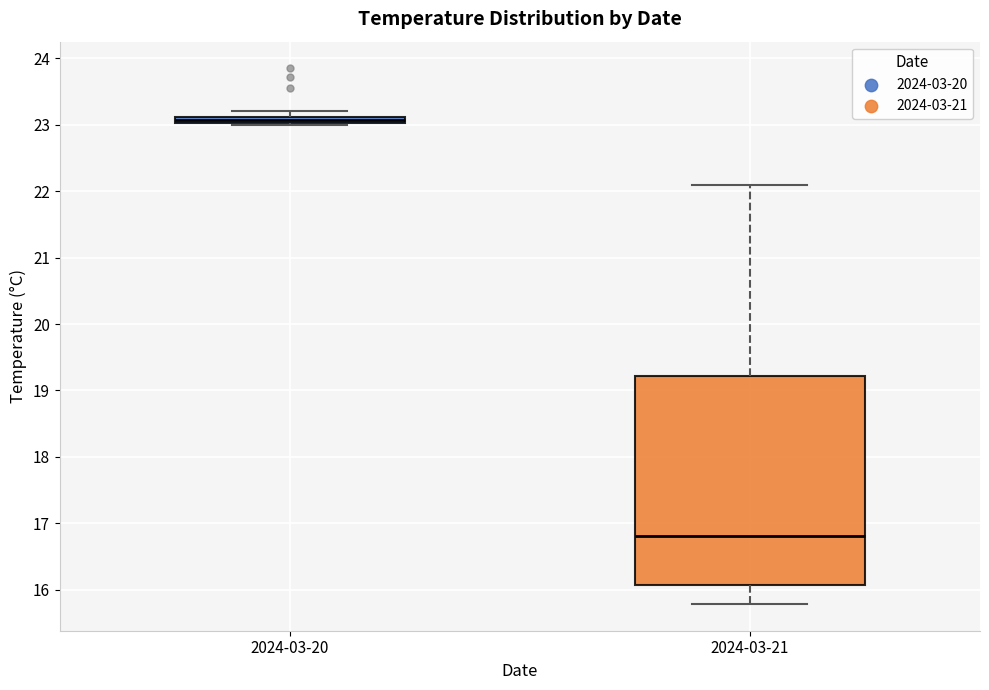

Which box is the tallest, from its lower edge to its upper edge?

2024-03-21